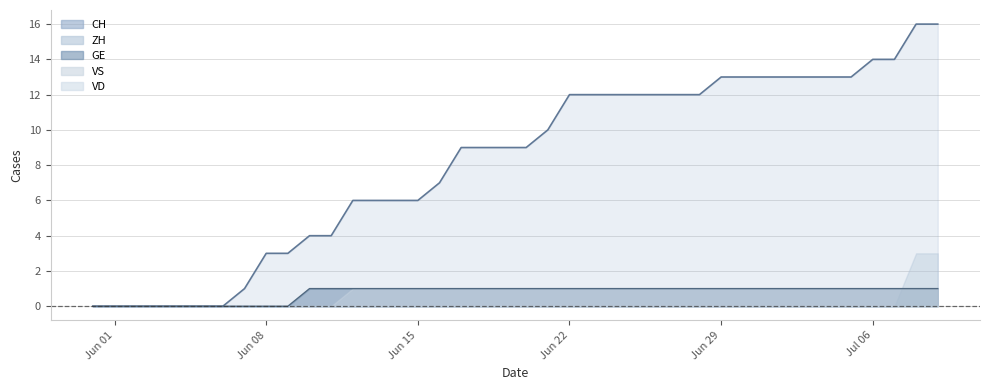

Between 17 and 21, which series saw the biggest shift?

CH